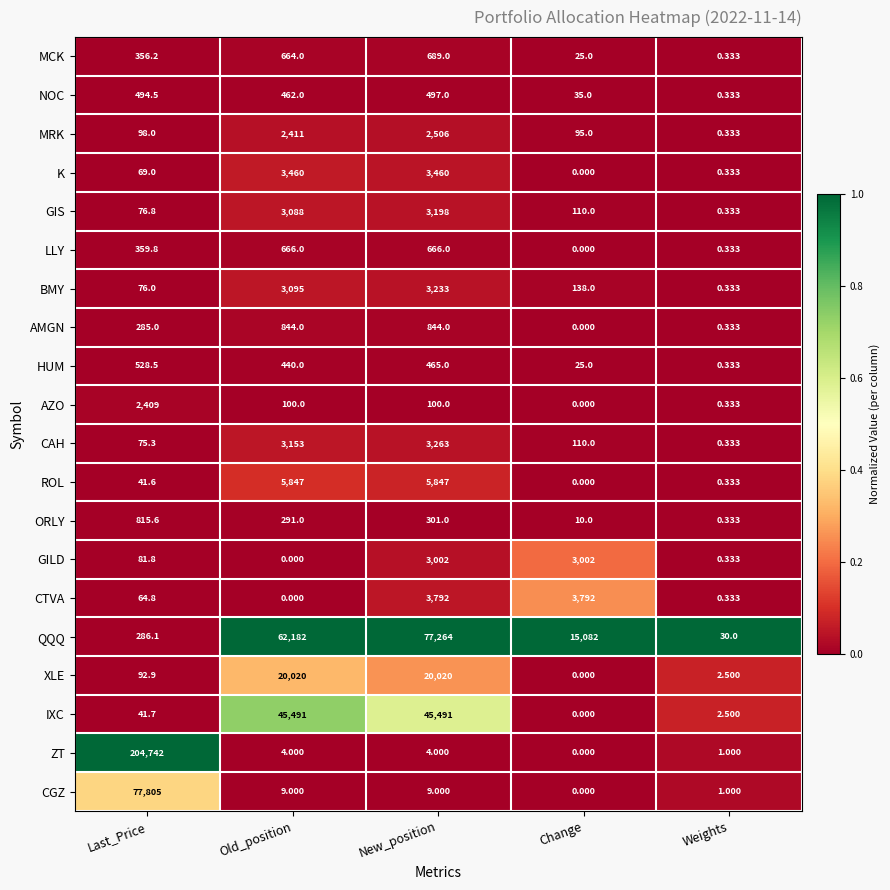

Rank the series by their maximum value, from highest to lowest.

ZT, CGZ, QQQ, IXC, XLE, ROL, CTVA, K, CAH, BMY, GIS, GILD, MRK, AZO, AMGN, ORLY, MCK, LLY, HUM, NOC